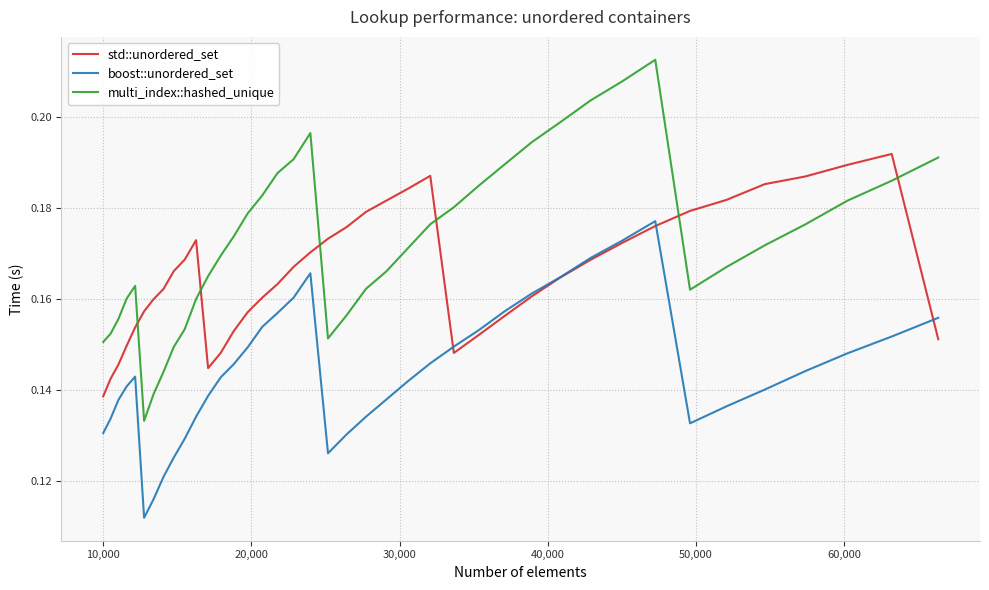

True or false: multi_index::hashed_unique has more than 2 interior local peaks.

True